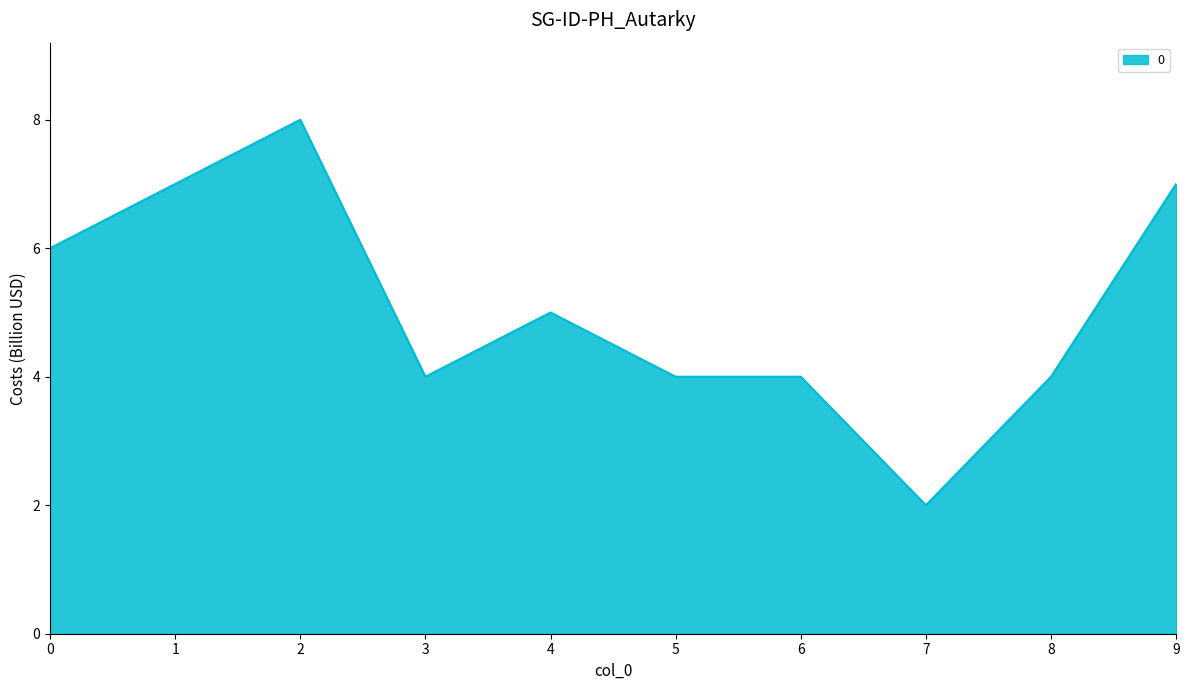

Reading right to left, extract all data points from this chart.

9=7	8=4	7=2	6=4	5=4	4=5	3=4	2=8	1=7	0=6